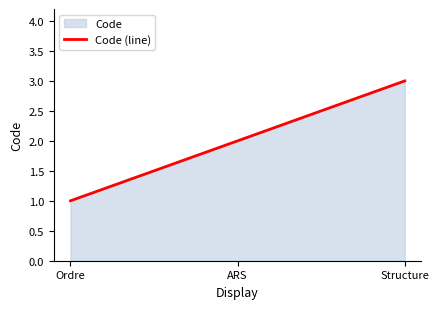

Where does the data first go above 2?

Structure